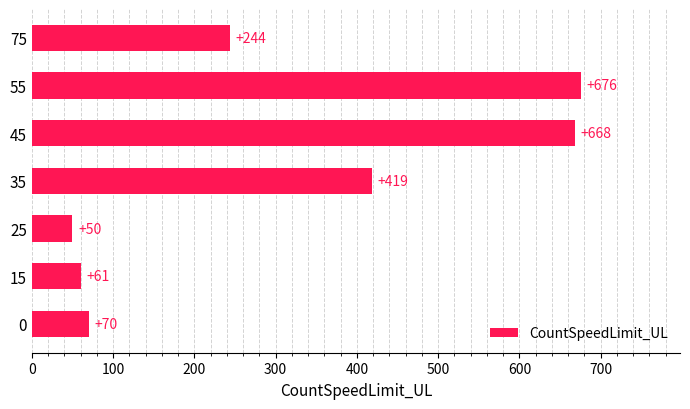

What is the difference between the second highest and second lowest values?

607